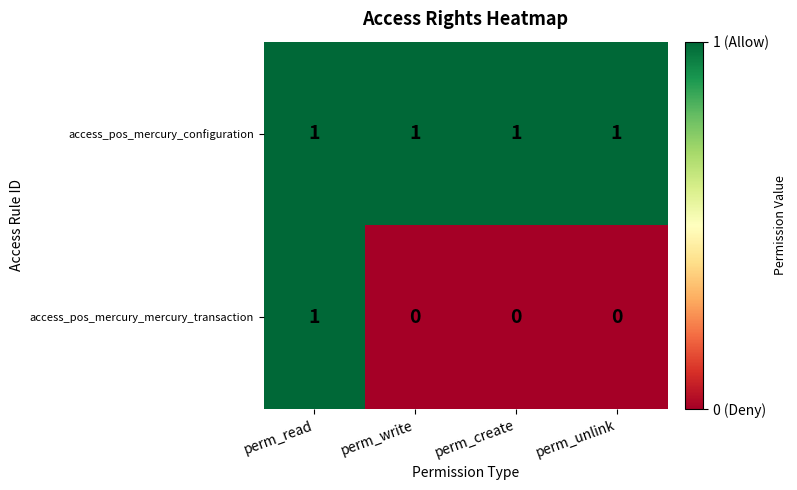

At how many categories does at least one series exceed 0?

4